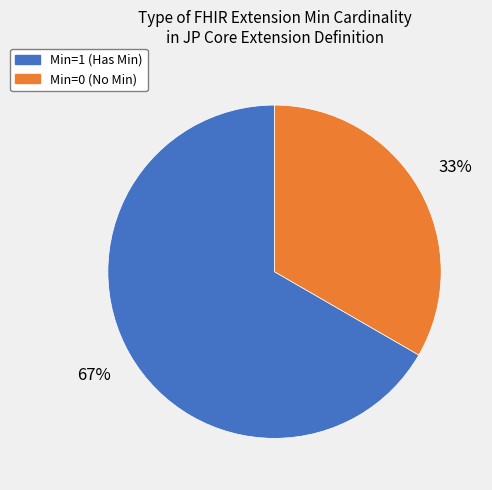

Does any single category account for the majority?

Yes